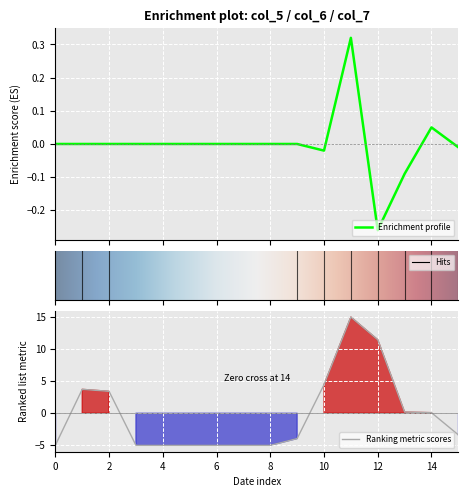

Which series has the largest total across all categories?

col_7